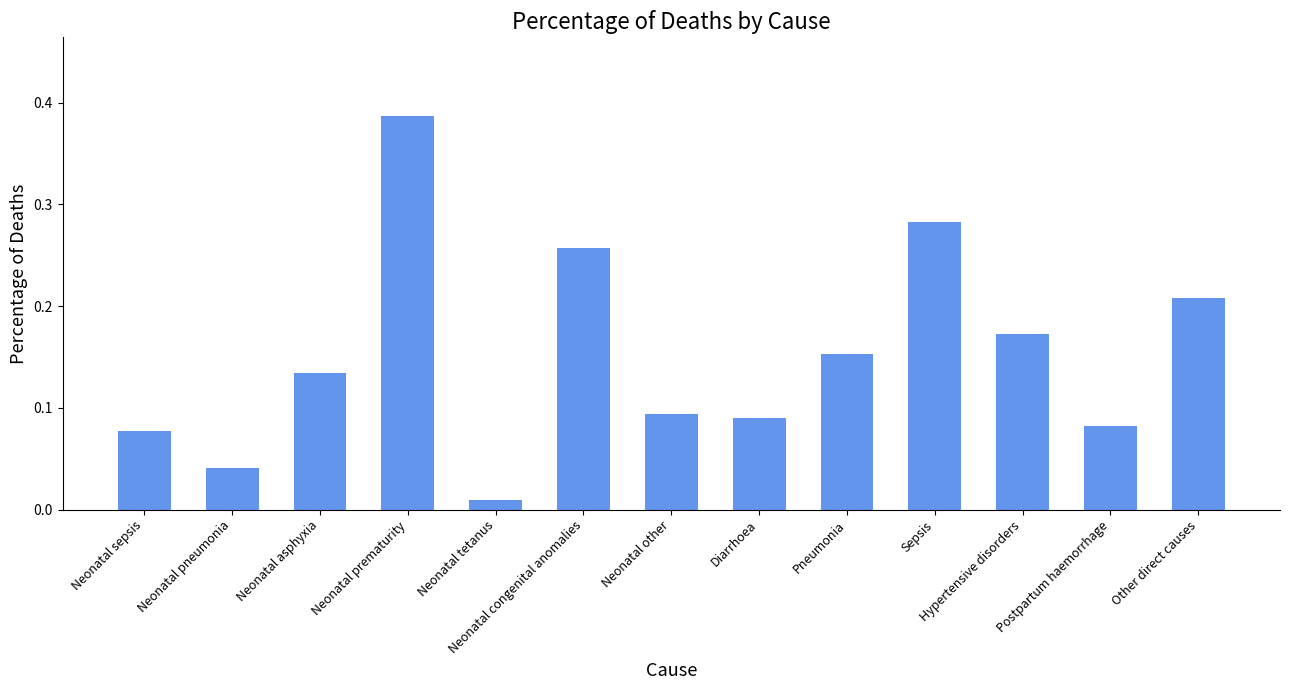

Are the bars grouped side by side (vs. stacked)?

No